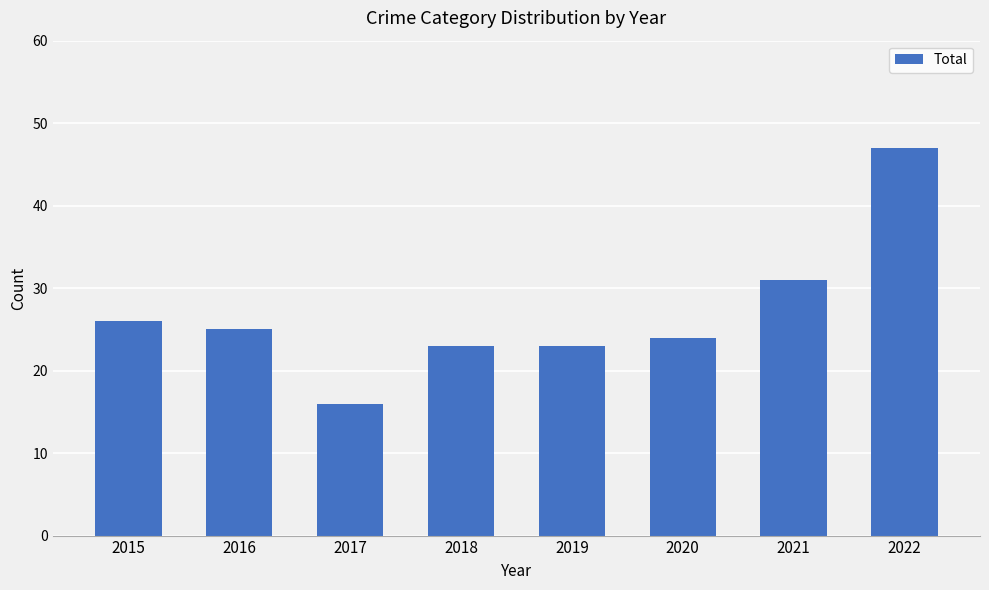

Reading left to right, extract all data points from this chart.

2015=26	2016=25	2017=16	2018=23	2019=23	2020=24	2021=31	2022=47